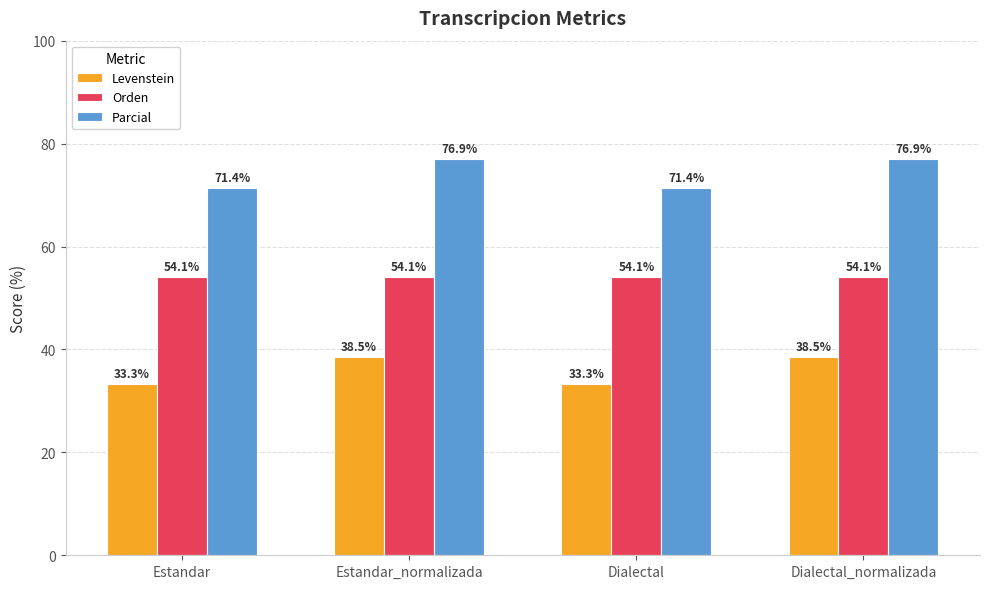

Read the Levenstein value at Dialectal_normalizada.

38.5